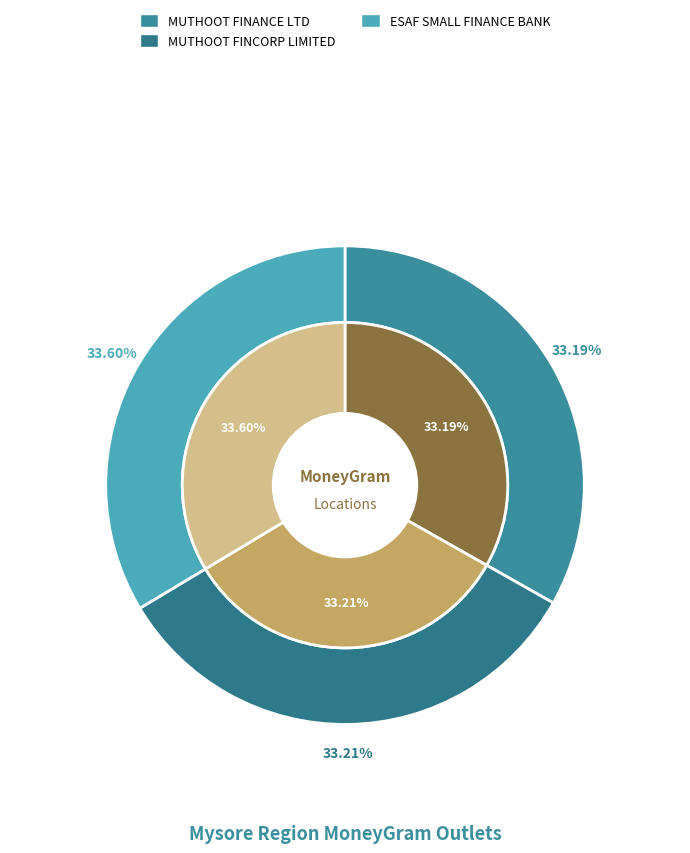

To the nearest percent, what portion does ESAF SMALL FINANCE BANK LIMITED - HEGGAD represent?

34%